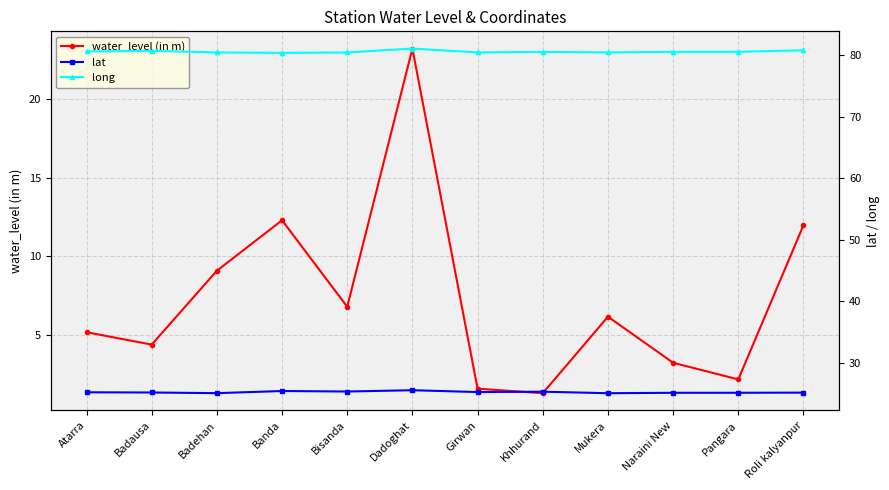

Is it true that water_level (in m) equals 2.2 at Girwan?

False